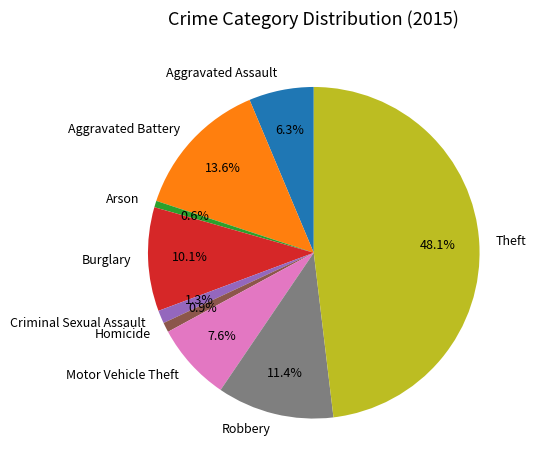

What percentage is the Burglary slice, to the nearest percent?

10%